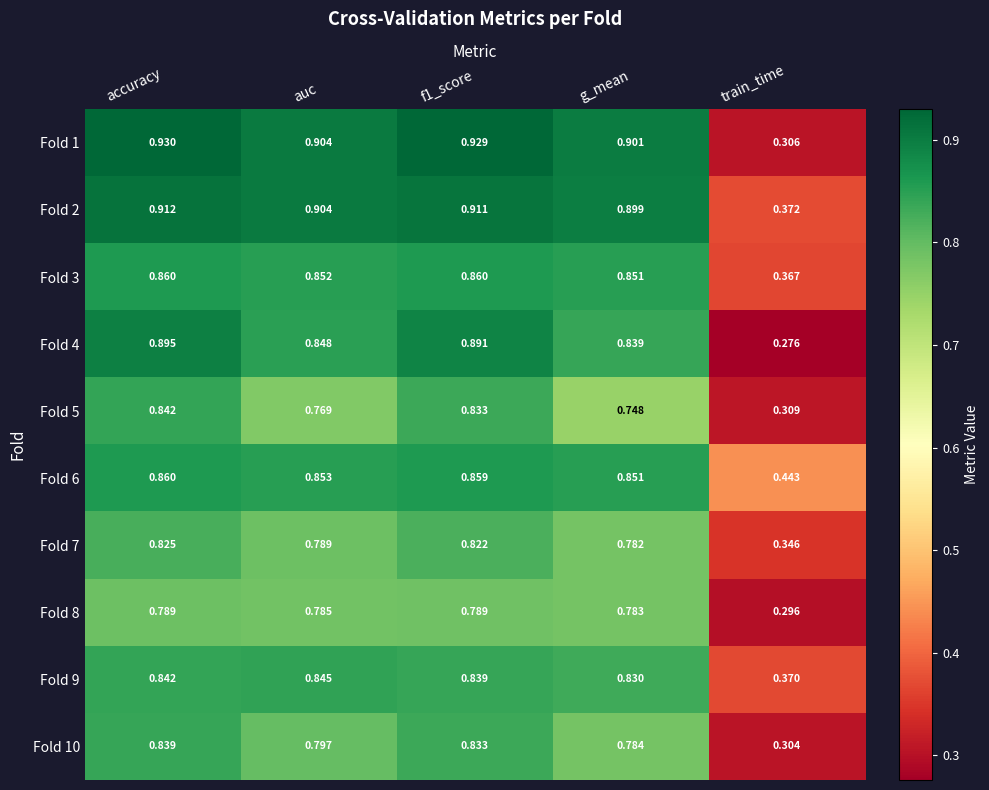

At which category is the sum across all series the highest?

accuracy